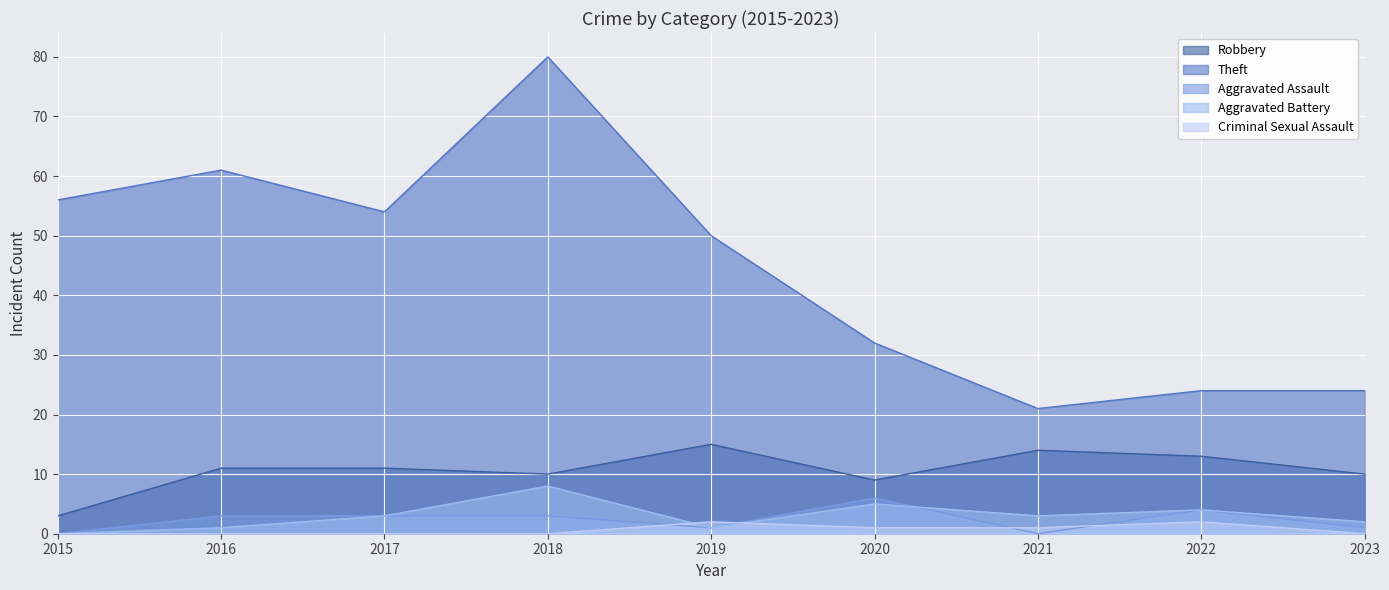

Reading left to right, what are all the values shown in this chart?

Robbery: 2015=3	2016=11	2017=11	2018=10	2019=15	2020=9	2021=14	2022=13	2023=10
Theft: 2015=56	2016=61	2017=54	2018=80	2019=50	2020=32	2021=21	2022=24	2023=24
Aggravated Assault: 2015=0	2016=3	2017=3	2018=3	2019=1	2020=6	2021=0	2022=4	2023=1
Aggravated Battery: 2015=0	2016=1	2017=3	2018=8	2019=1	2020=5	2021=3	2022=4	2023=2
Criminal Sexual Assault: 2015=0	2016=0	2017=0	2018=0	2019=2	2020=1	2021=1	2022=2	2023=0